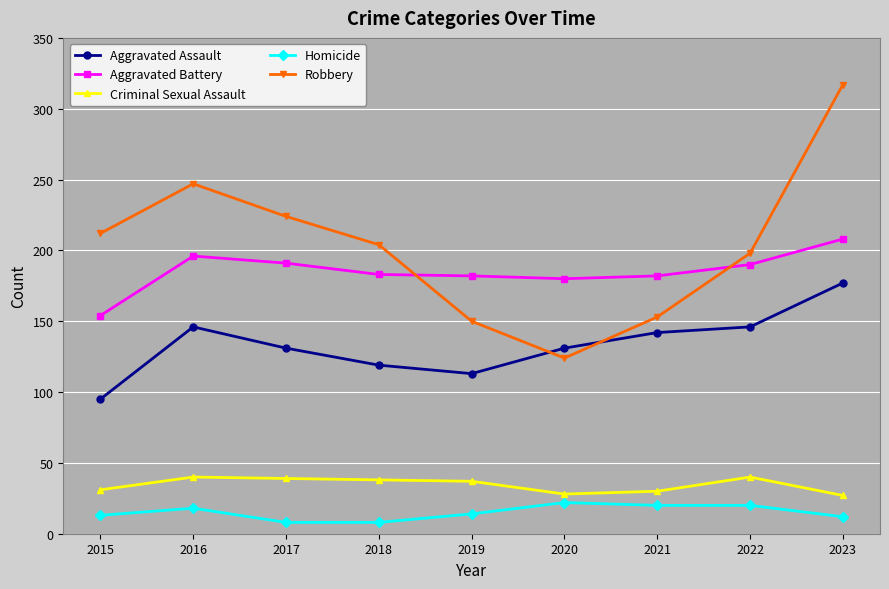

Is the value of Aggravated Battery at 2020 greater than the value of Robbery at 2021?

Yes